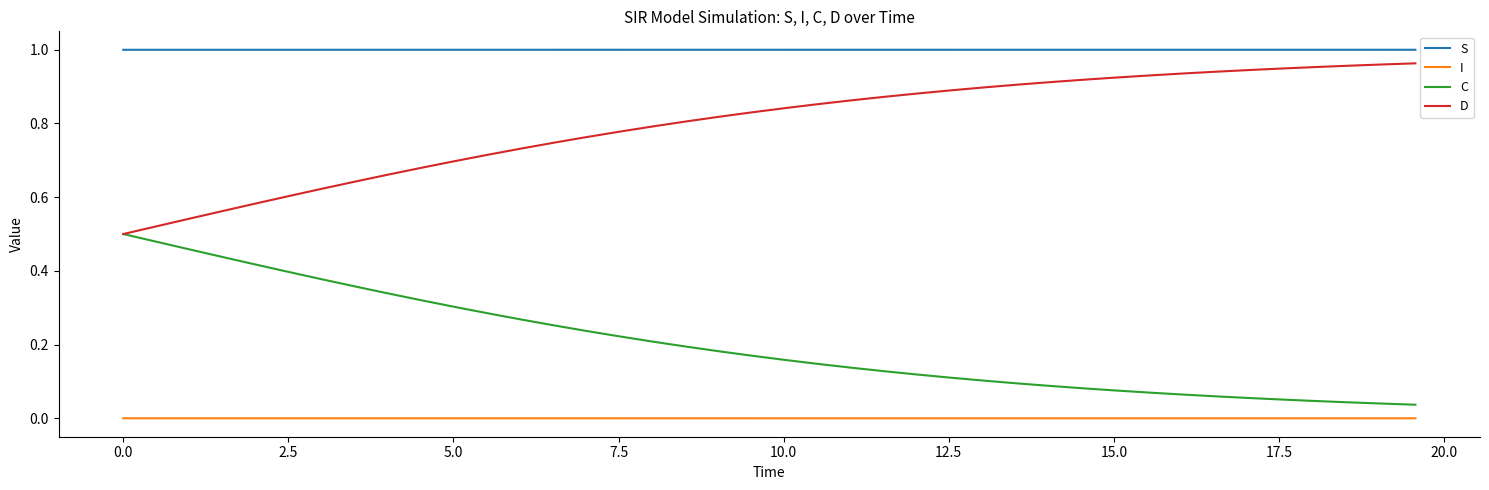

True or false: S and I intersect in this chart.

False